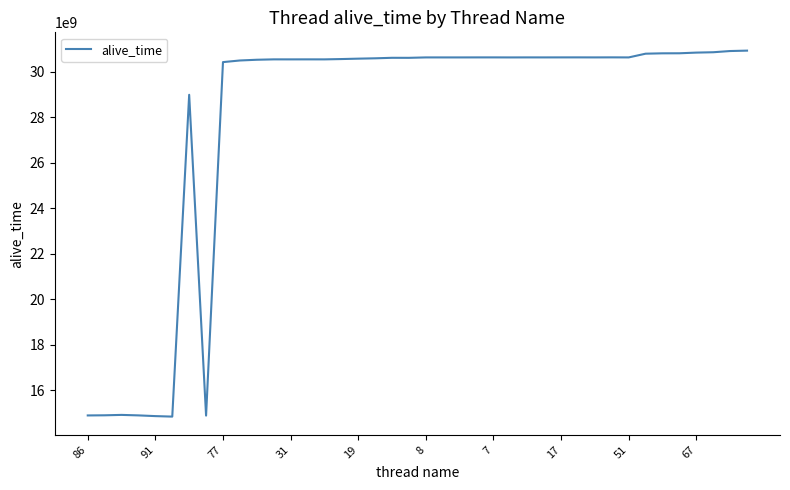

What is the maximum value shown in the chart?

30918477044